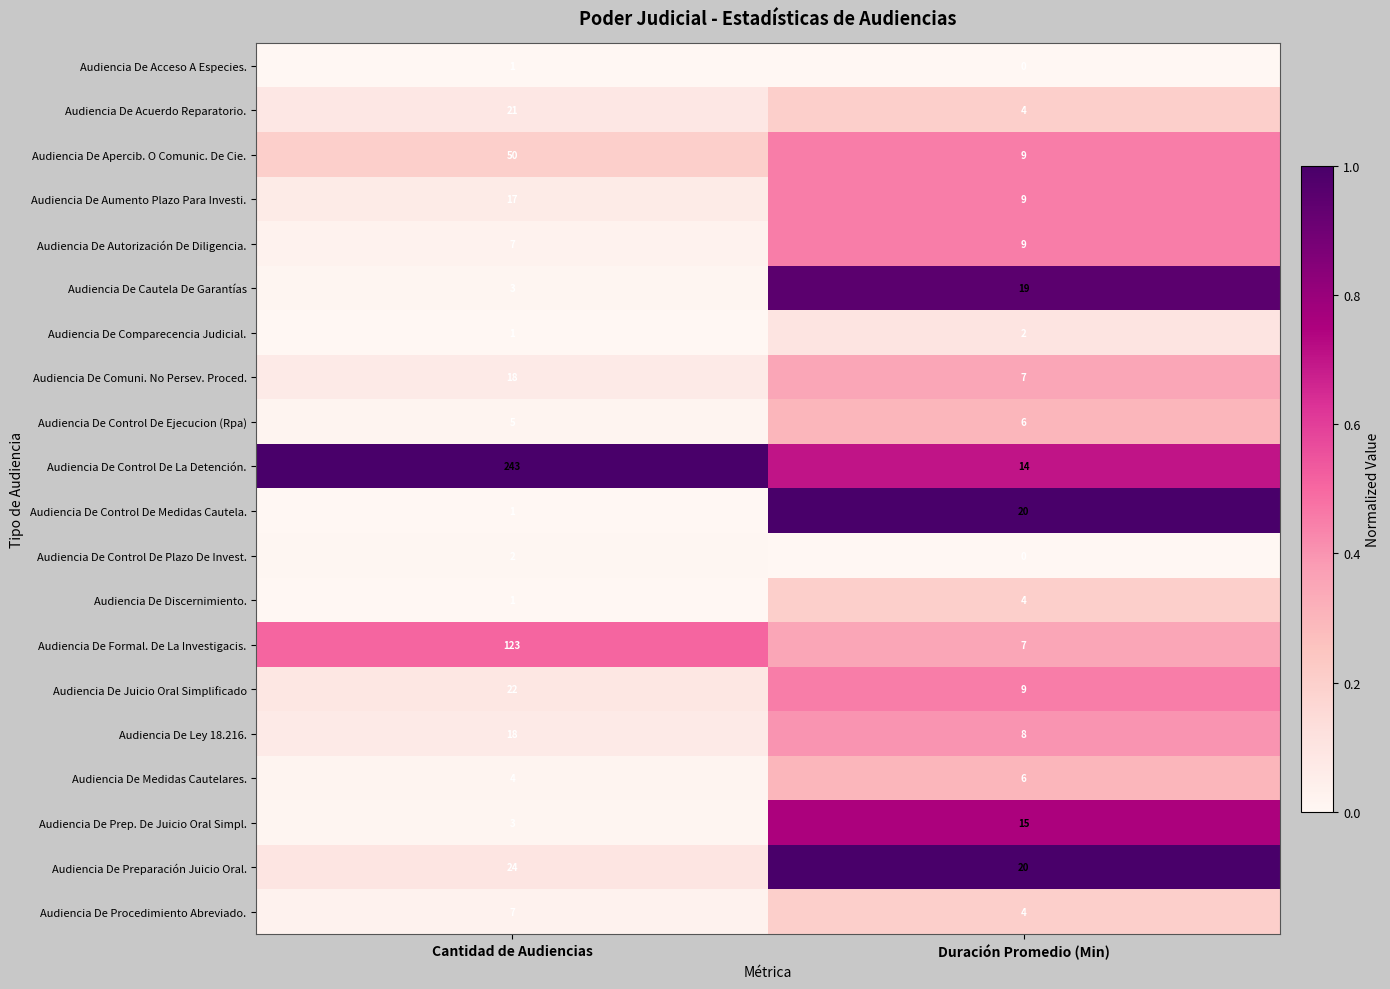

Which label corresponds to the largest value in the chart?

Cantidad de Audiencias